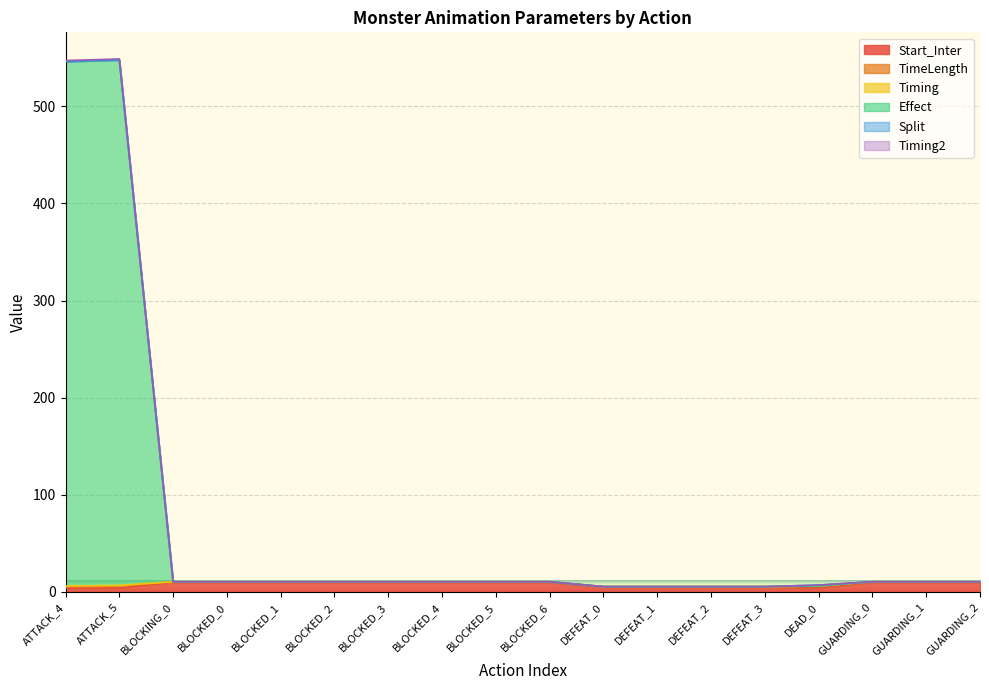

The value of Timing at GUARDING_2 is 4.6. True or false?

False